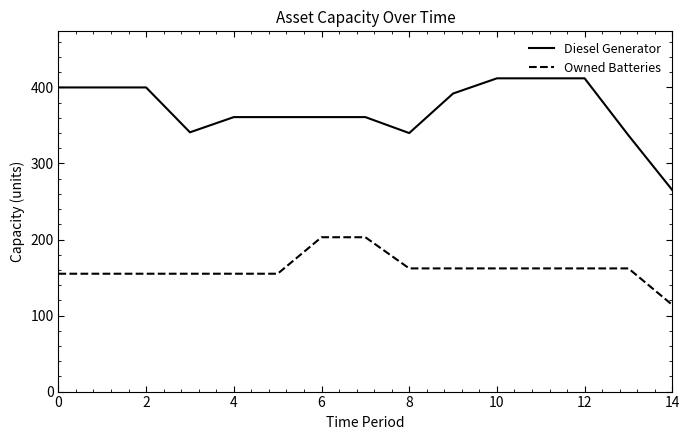

How many lines are shown in the chart?

2